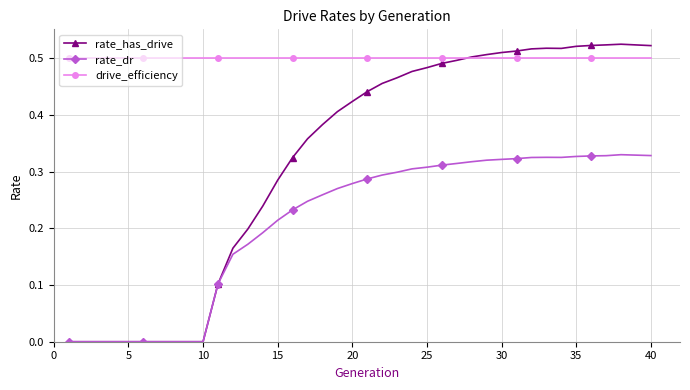

Which series has the largest range (max minus min)?

rate_has_drive